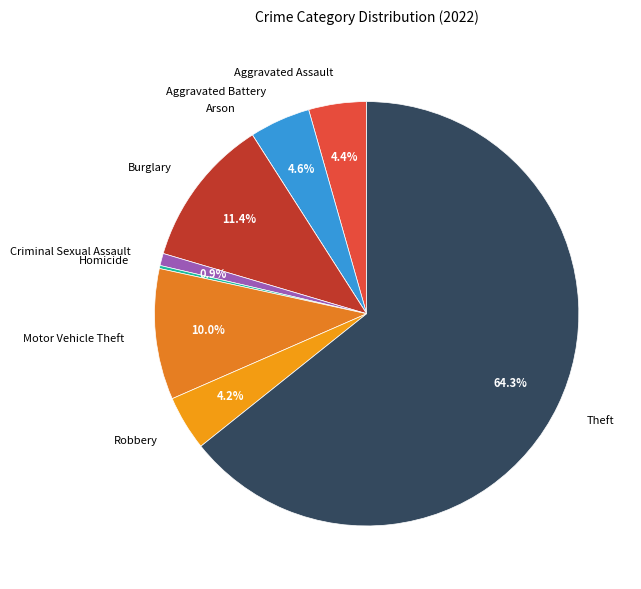

Does any single category account for the majority?

Yes